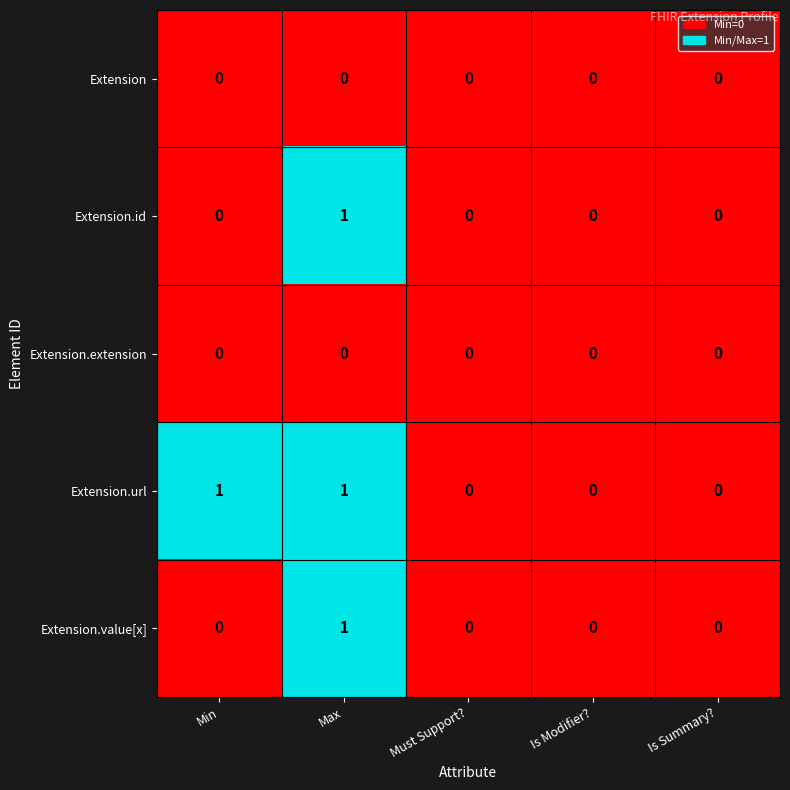

The value of Extension.id at Is Modifier? is 1. True or false?

False